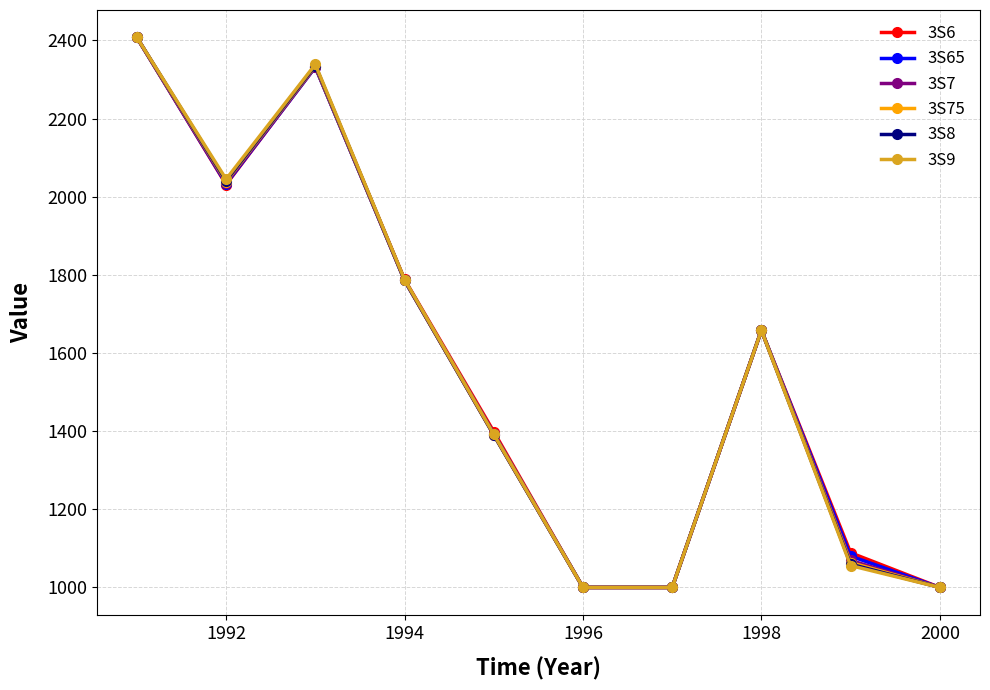

What is the lowest value of the 3S9 series?

1000.0